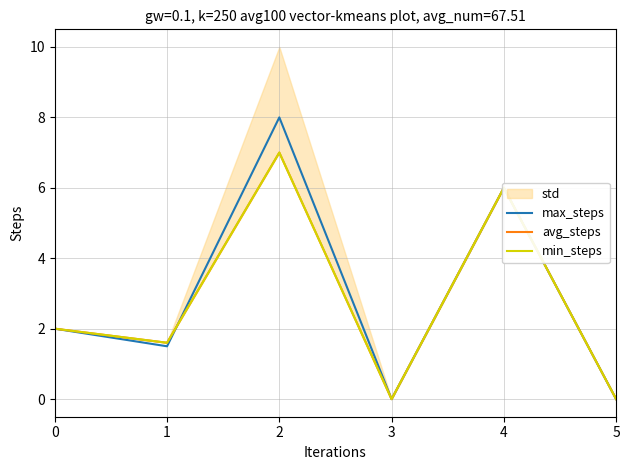

Reading left to right, list all the values displayed in this chart.

max_steps: 0=2.0	1=1.5	2=8.0	3=0.0	4=6.0	5=0.0
avg_steps: 0=2.0	1=1.6	2=7.0	3=0.0	4=6.0	5=0.0
min_steps: 0=2.0	1=1.6	2=7.0	3=0.0	4=6.0	5=0.0